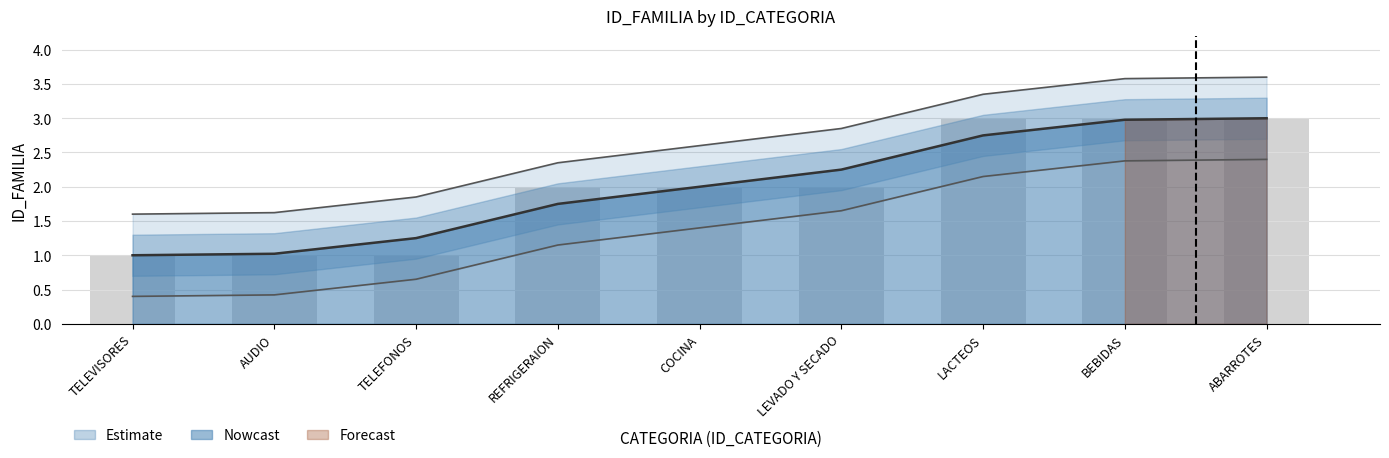

Are the bars horizontal?

No